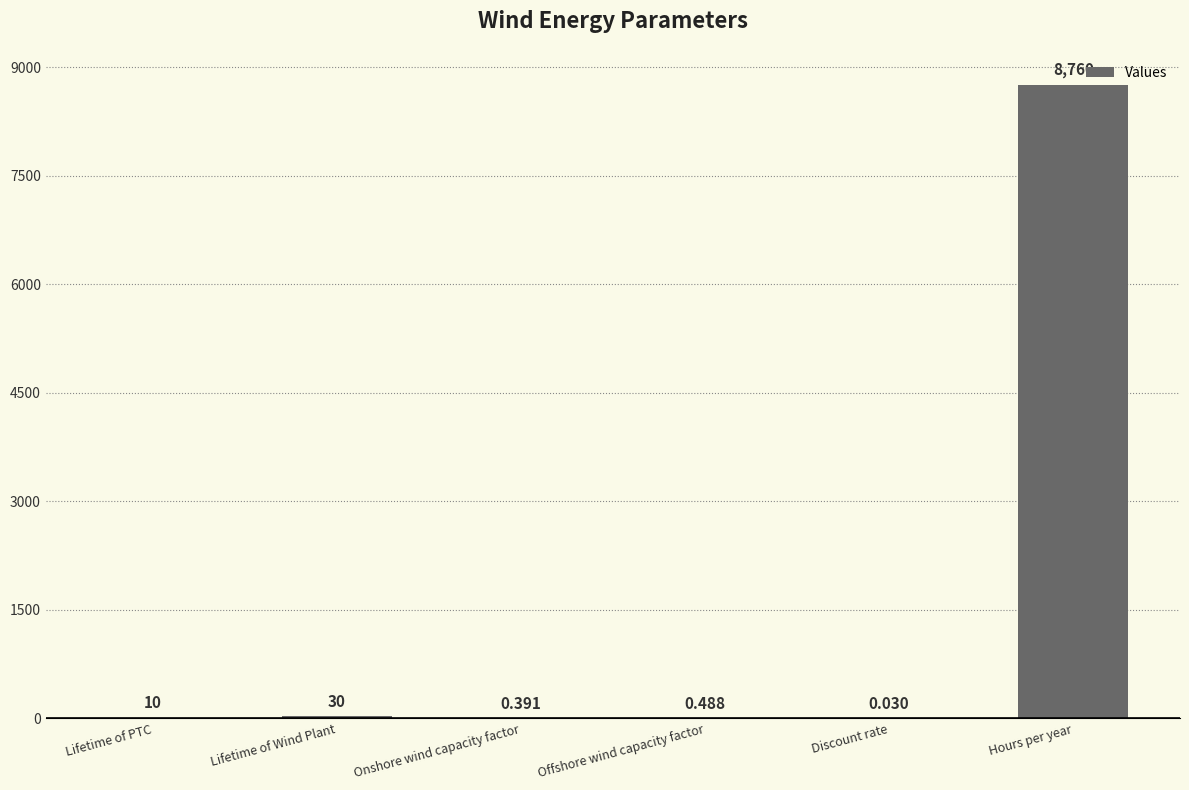

Which has a higher value, Hours per year or Offshore wind capacity factor?

Hours per year